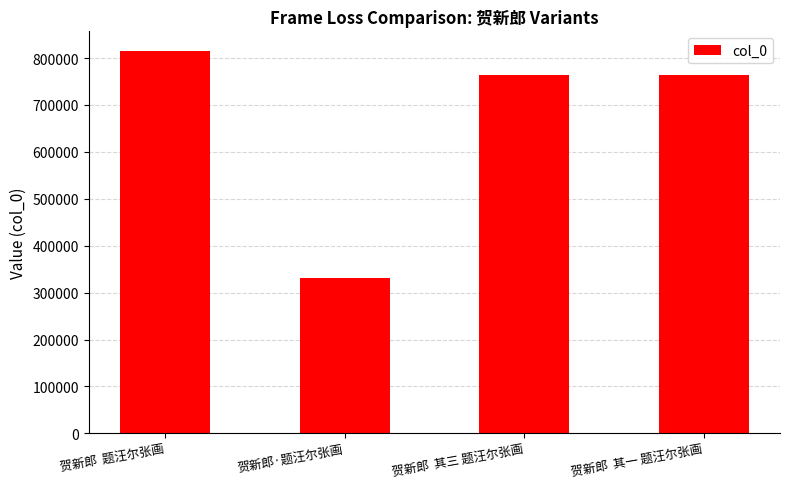

Does the chart contain stacked bars?

No